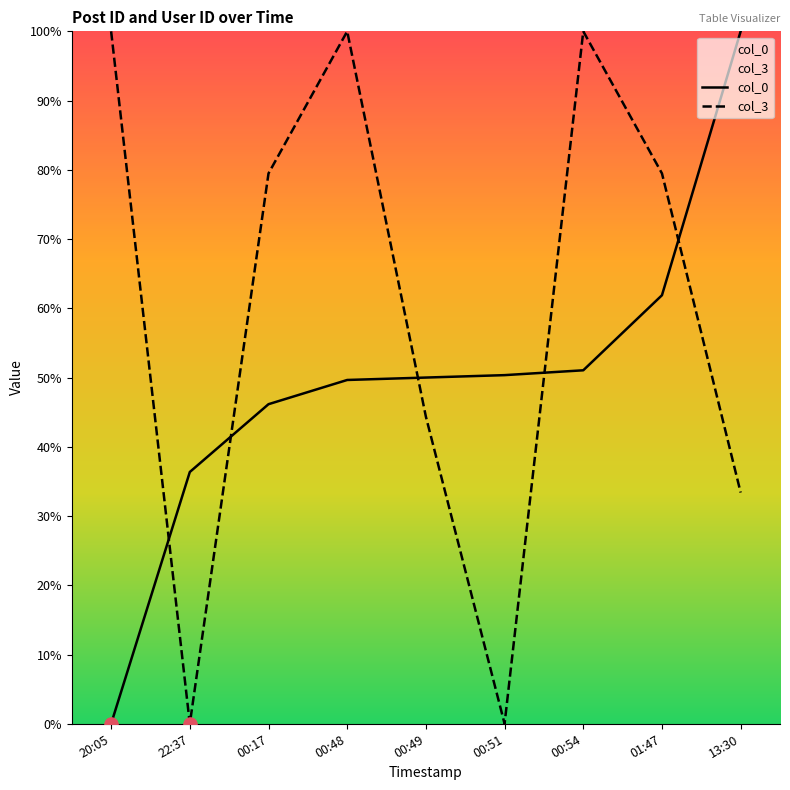

At which category is the sum across all series the highest?

00:54